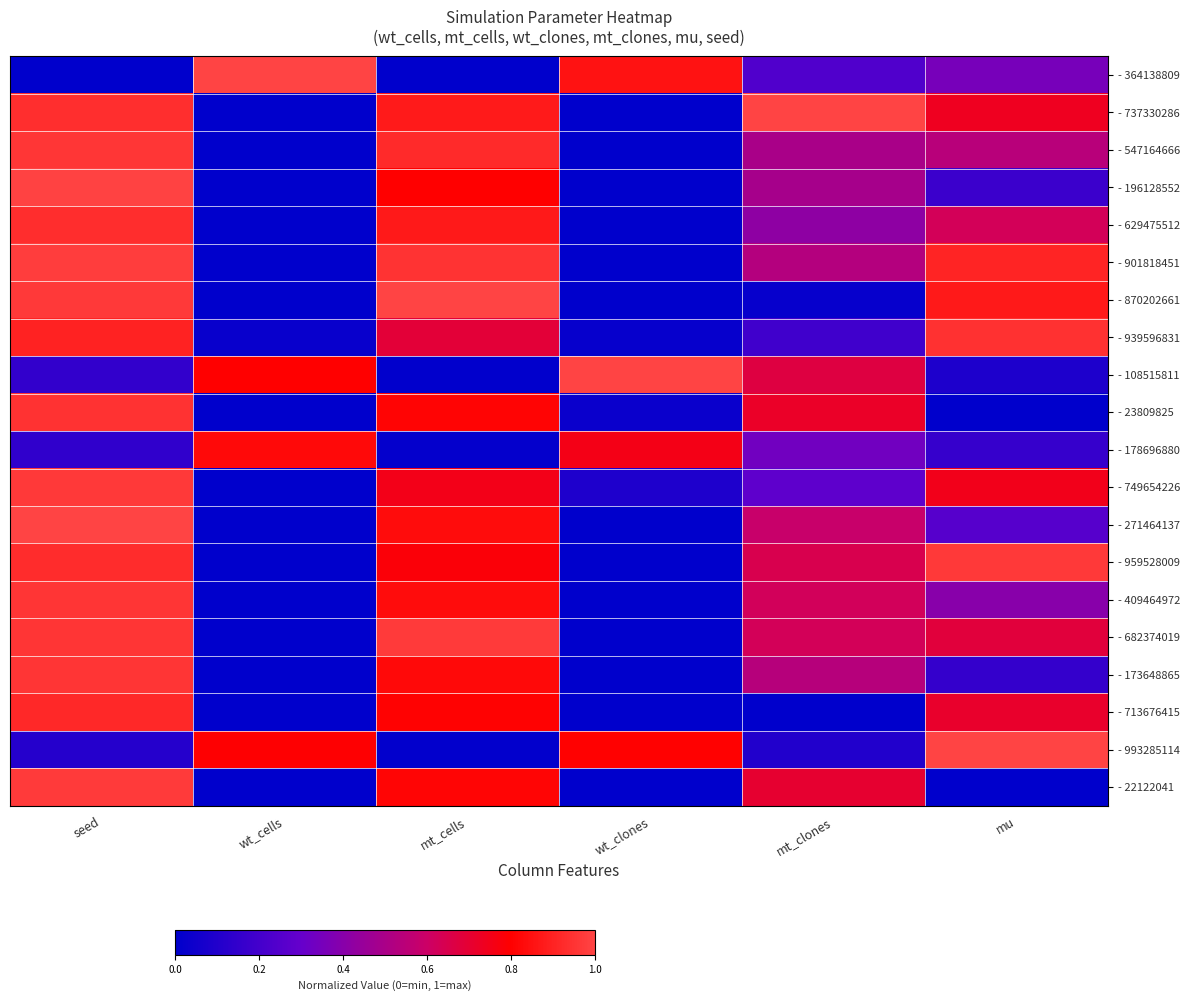

Which has a higher value, seed or mu?

mu